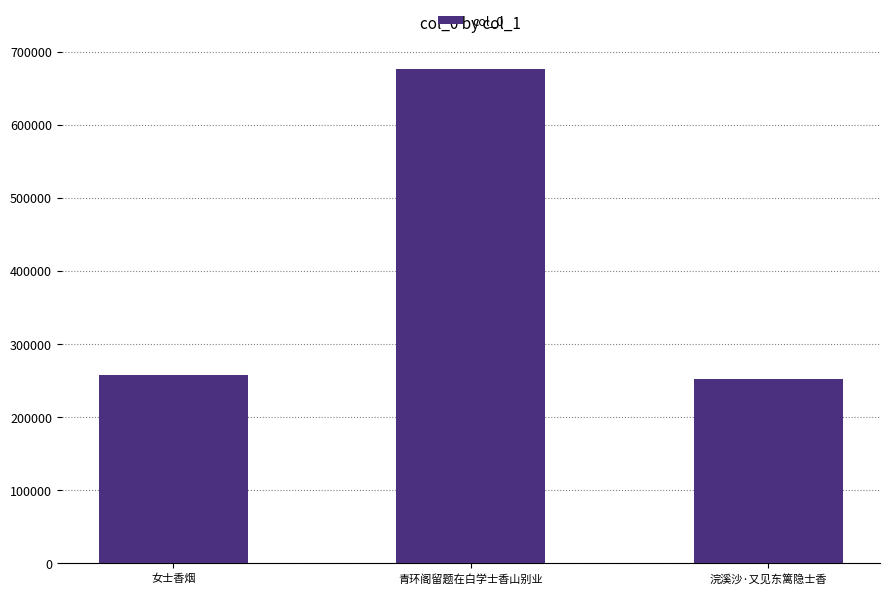

Reading left to right, what are all the values shown in this chart?

257033	675736	251788